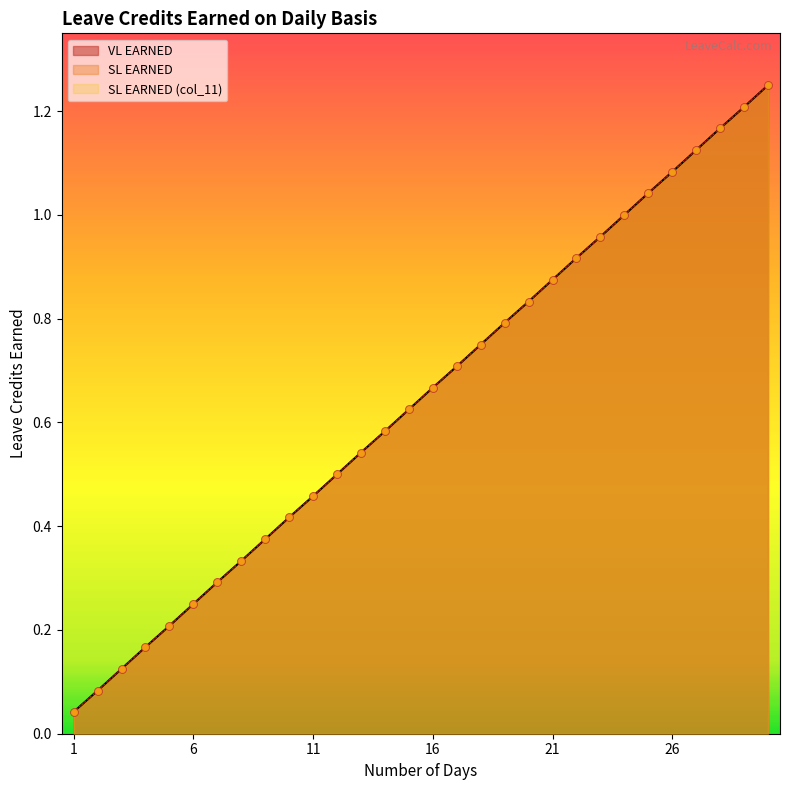

Which series has the largest total across all categories?

VL EARNED